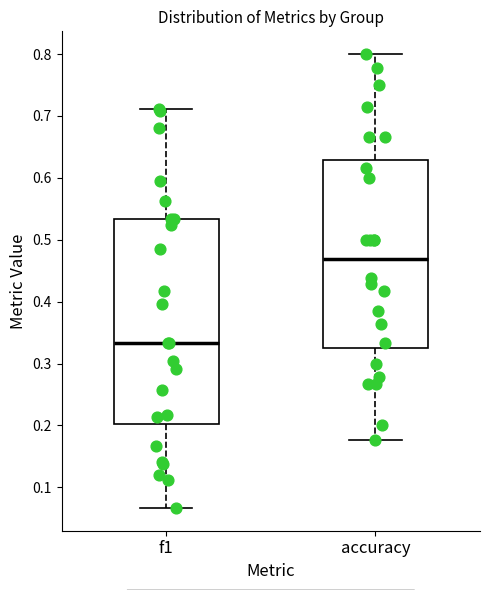

Where does the median line of the box for accuracy sit on the y-axis? The values are not printed on the chart, so give them approximately, as read against the axis.

0.47